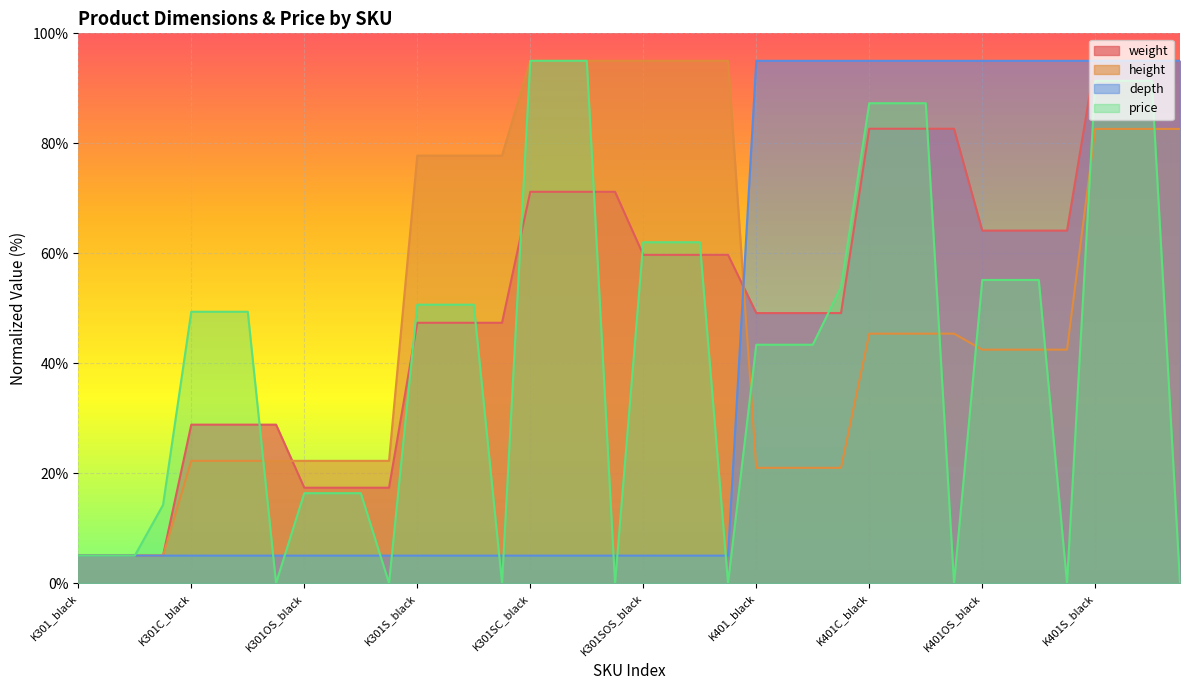

Does the chart display data point markers on the line(s)?

No